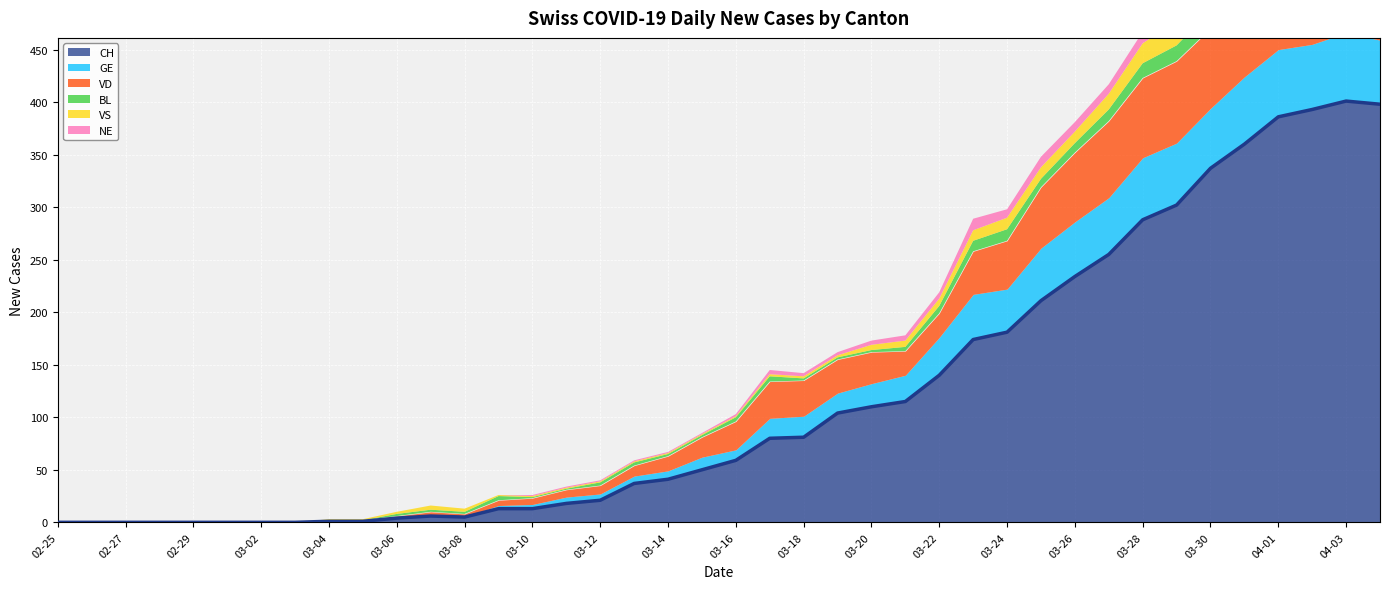

What is the sum of all values?

4819